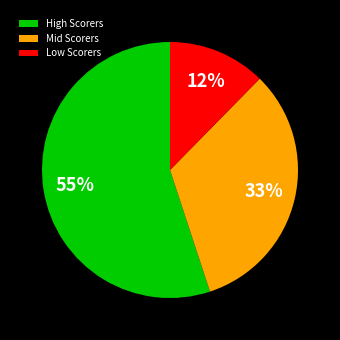

Which category has the smallest portion of the pie?

Low Scorers